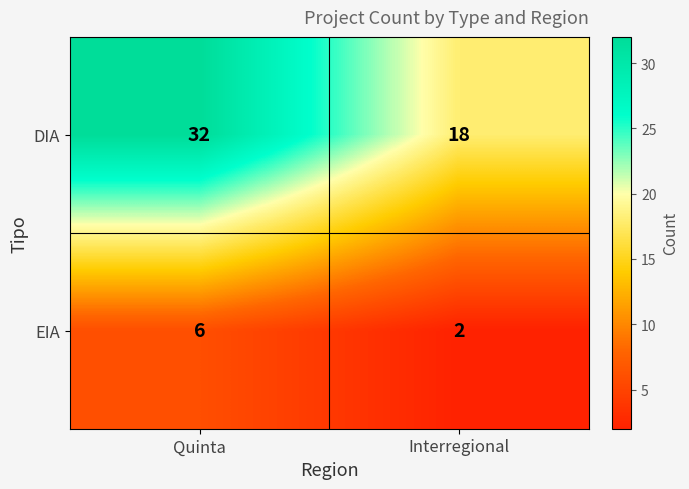

Which series has the widest spread of values?

DIA